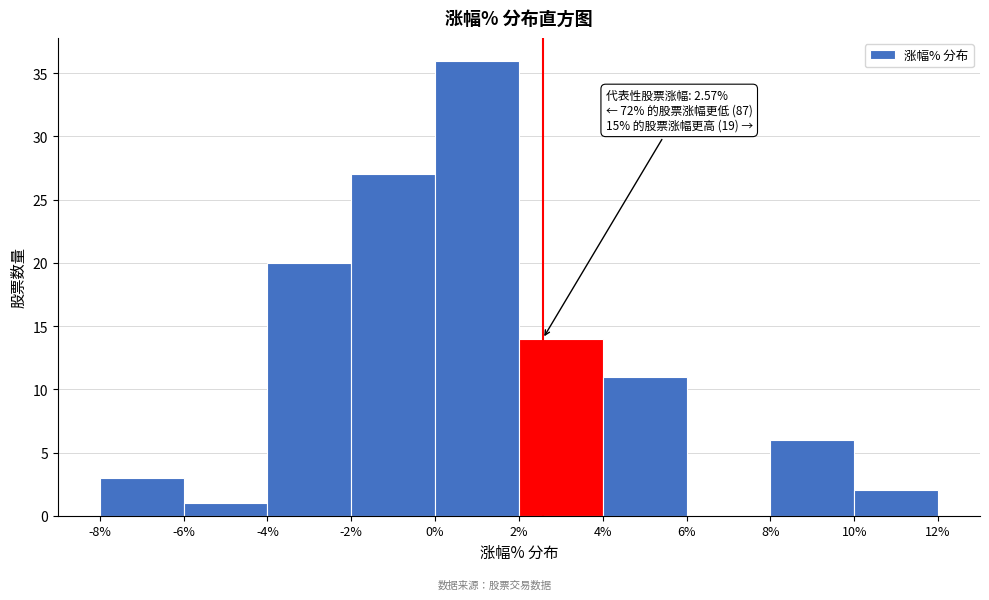

Over which range of the x-axis is the bar tallest?

0% to 2%